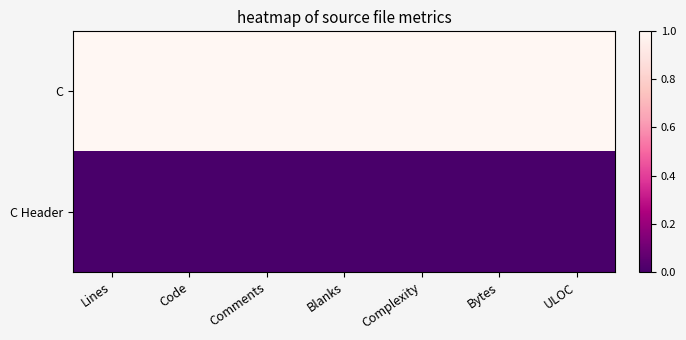

Which series has the widest spread of values?

C